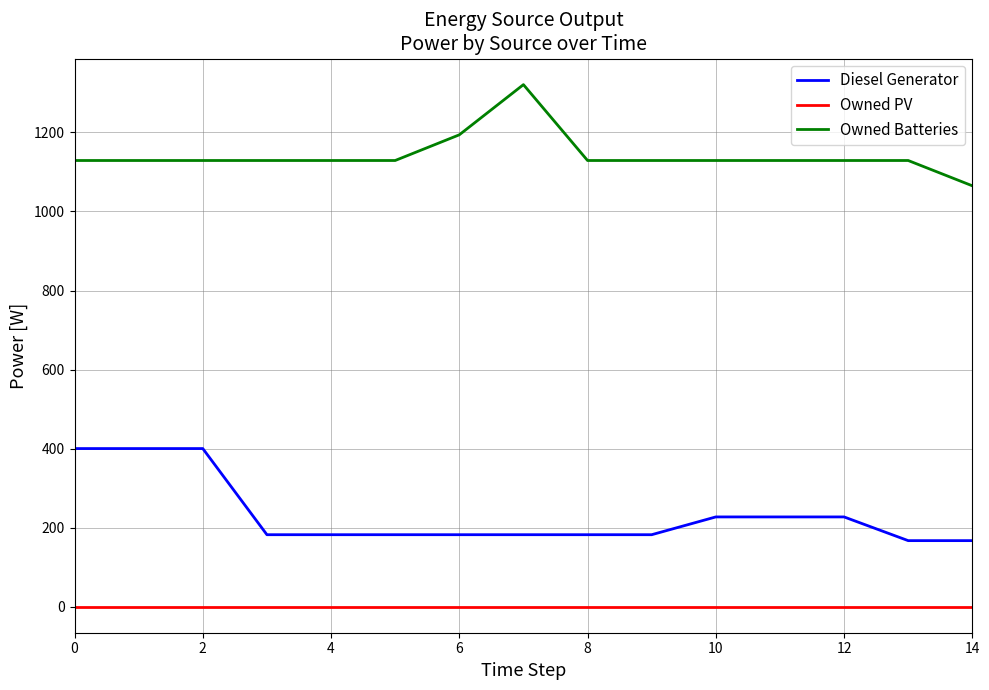

What is the difference between the maximum and minimum values in the Diesel Generator series?

233.0